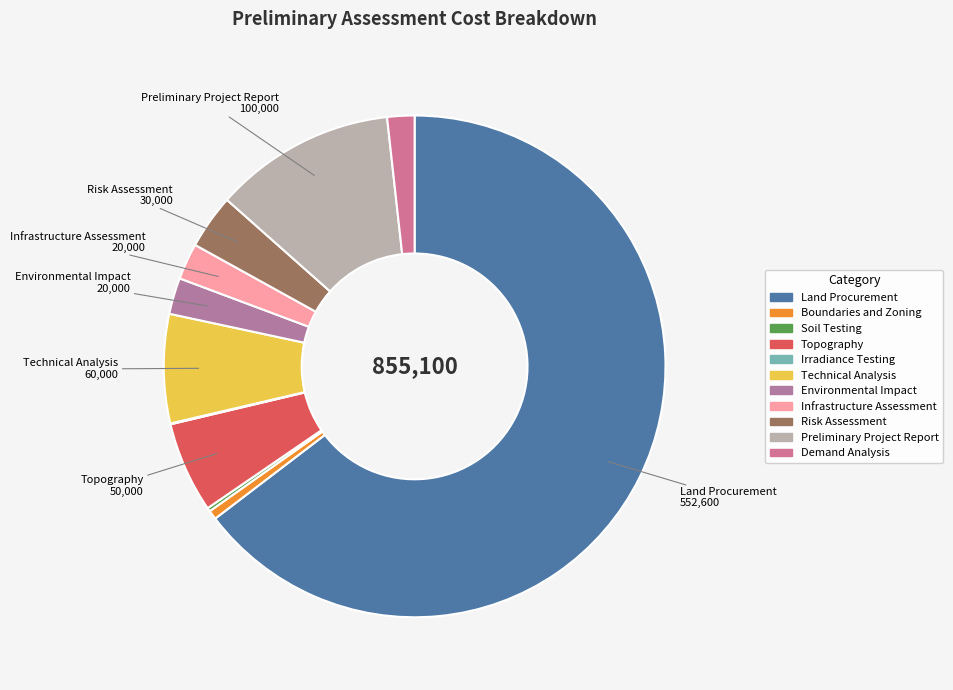

Is Risk Assessment the majority of the pie?

No